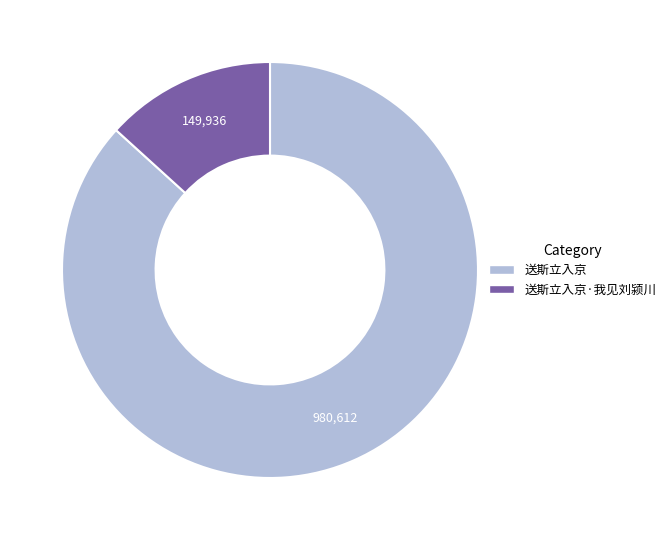

Which has a higher value, 送斯立入京·我见刘颍川 or 送斯立入京?

送斯立入京